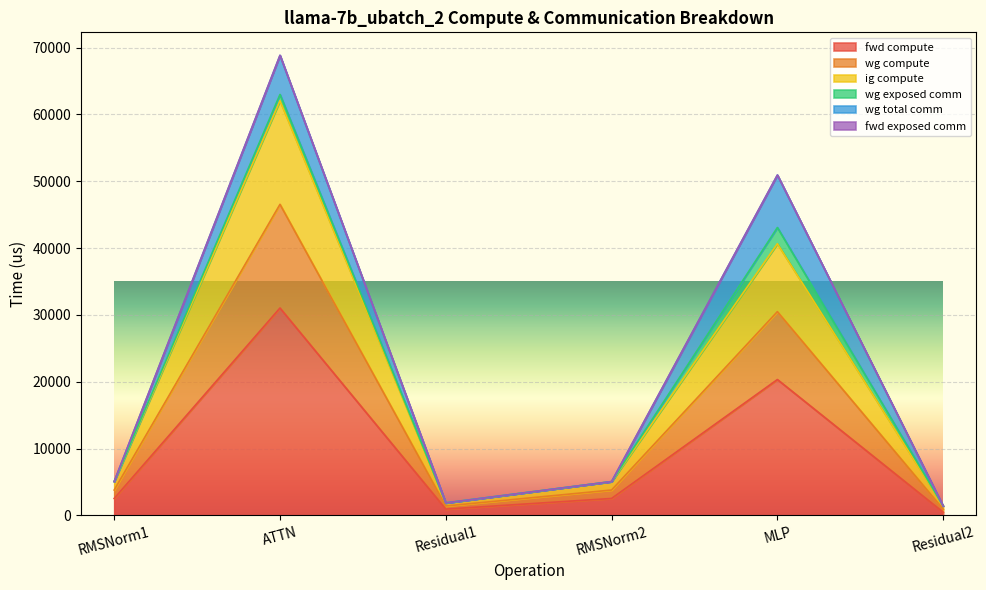

Is the value of fwd compute at MLP greater than the value of ig compute at ATTN?

No